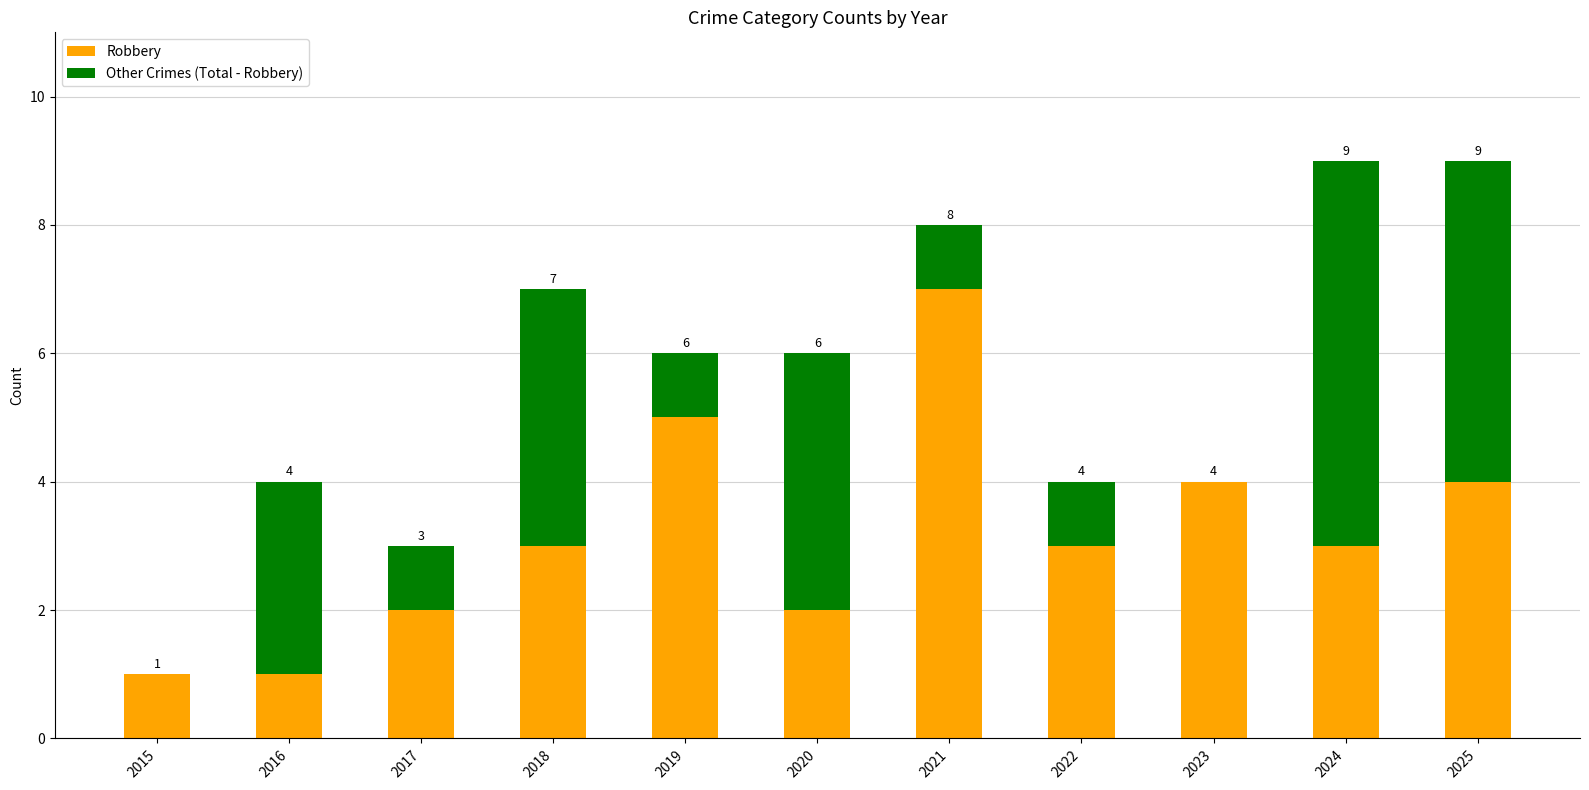

Reading right to left, what are the values for Robbery?

2025=4	2024=3	2023=4	2022=3	2021=7	2020=2	2019=5	2018=3	2017=2	2016=1	2015=1